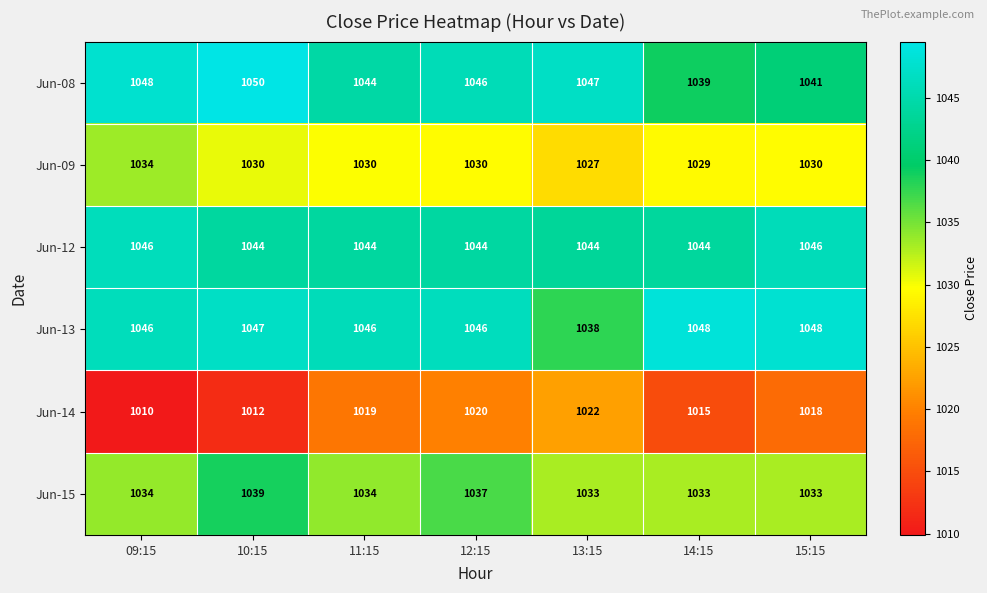

List the series in order of their peak value, lowest first.

Jun-14, Jun-09, Jun-15, Jun-12, Jun-13, Jun-08